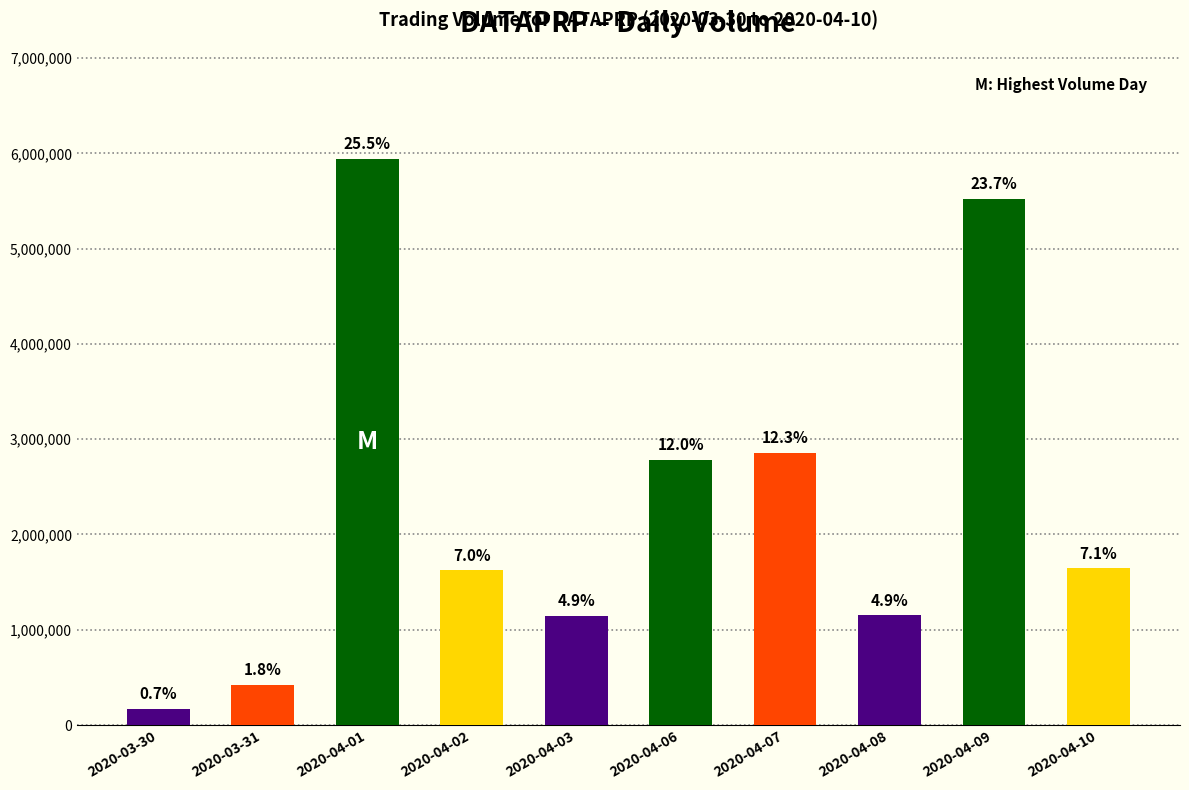

How many bars are there in total?

10